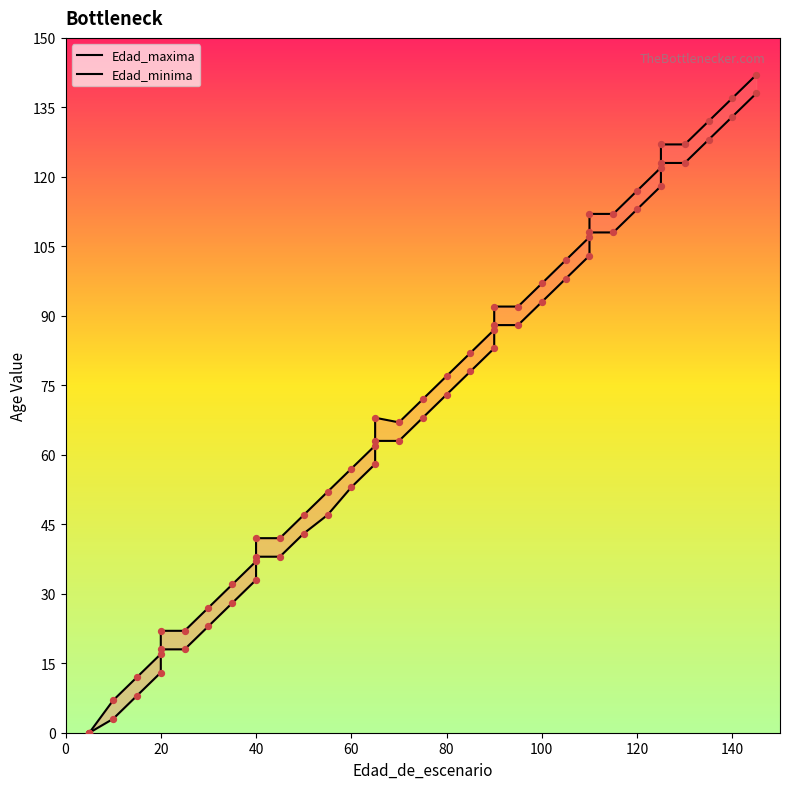

Which series reaches the maximum Y coordinate?

Edad_maxima